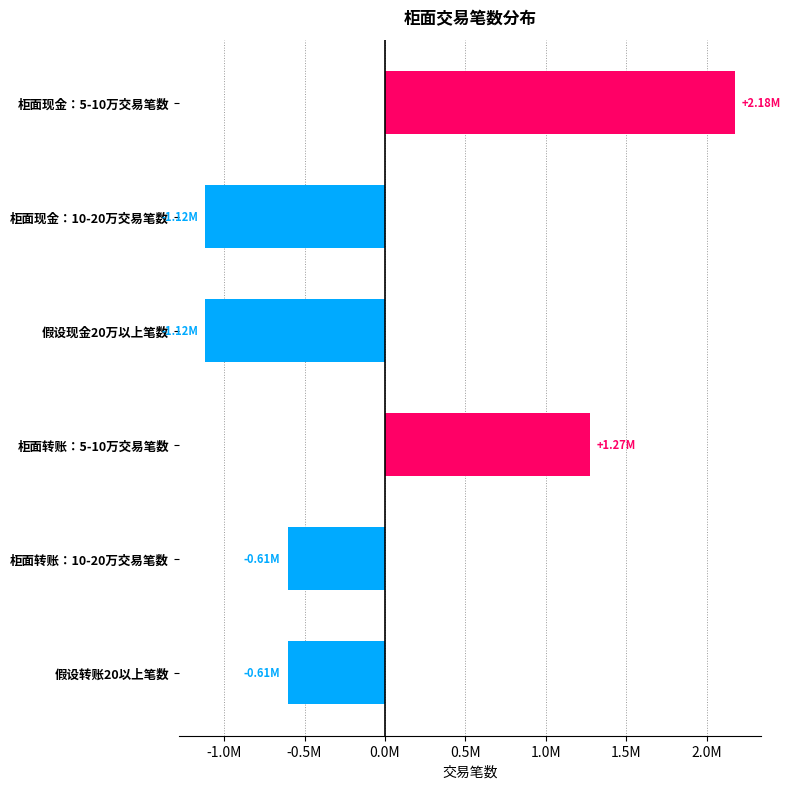

Are the bars horizontal?

Yes